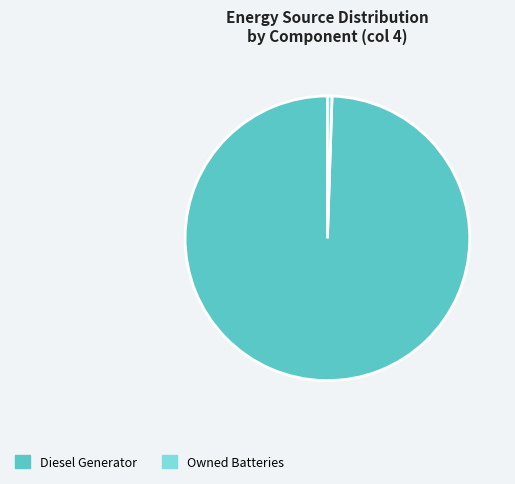

Rank the categories by value from lowest to highest.

Owned Batteries, Diesel Generator